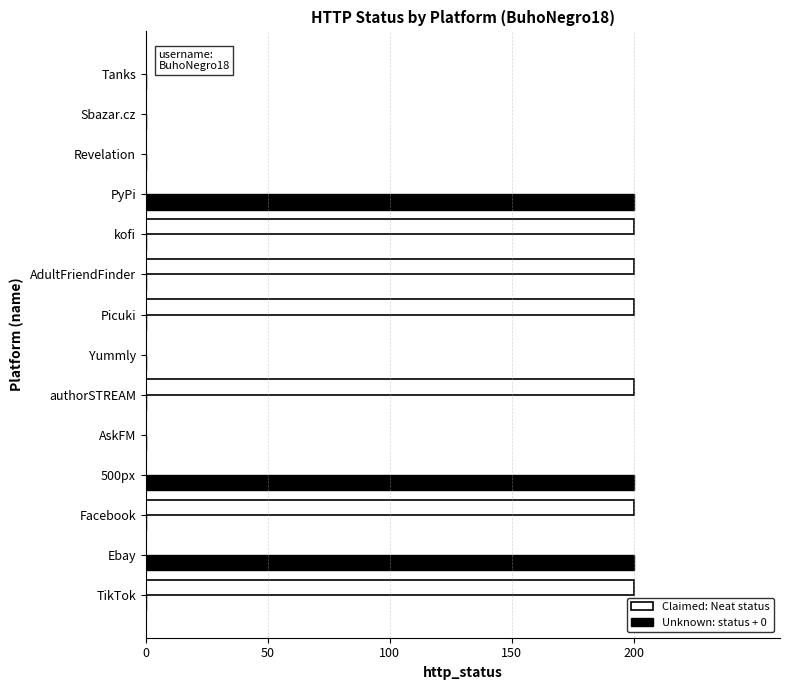

Between Picuki and Sbazar.cz, which series saw the biggest shift?

Claimed: Neat status